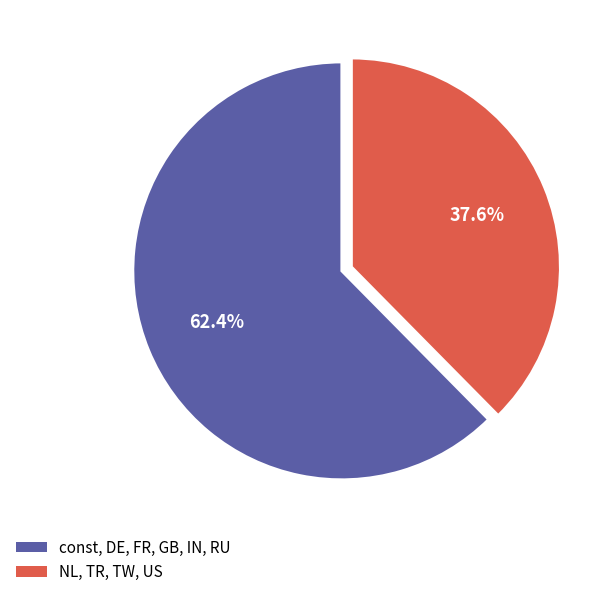

Is there any slice that represents more than half of the pie?

Yes